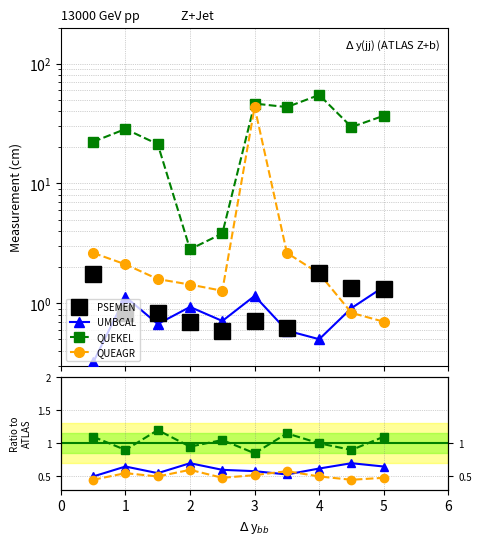

True or false: QUEKEL and UMBCAL cross at least once.

False